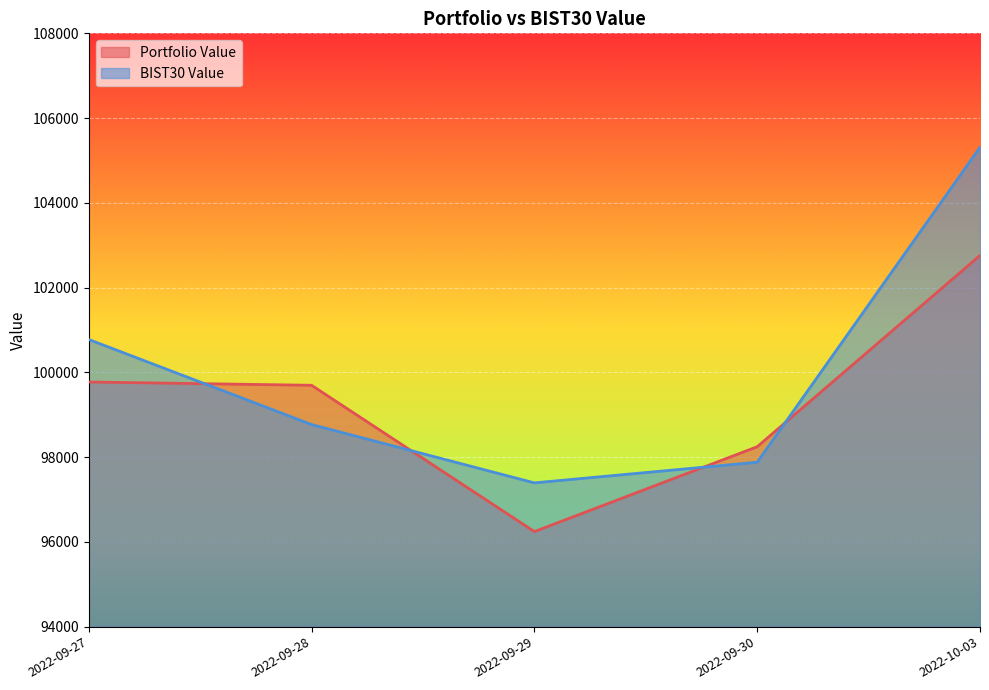

What is the highest value of the BIST30 Value series?

105310.7